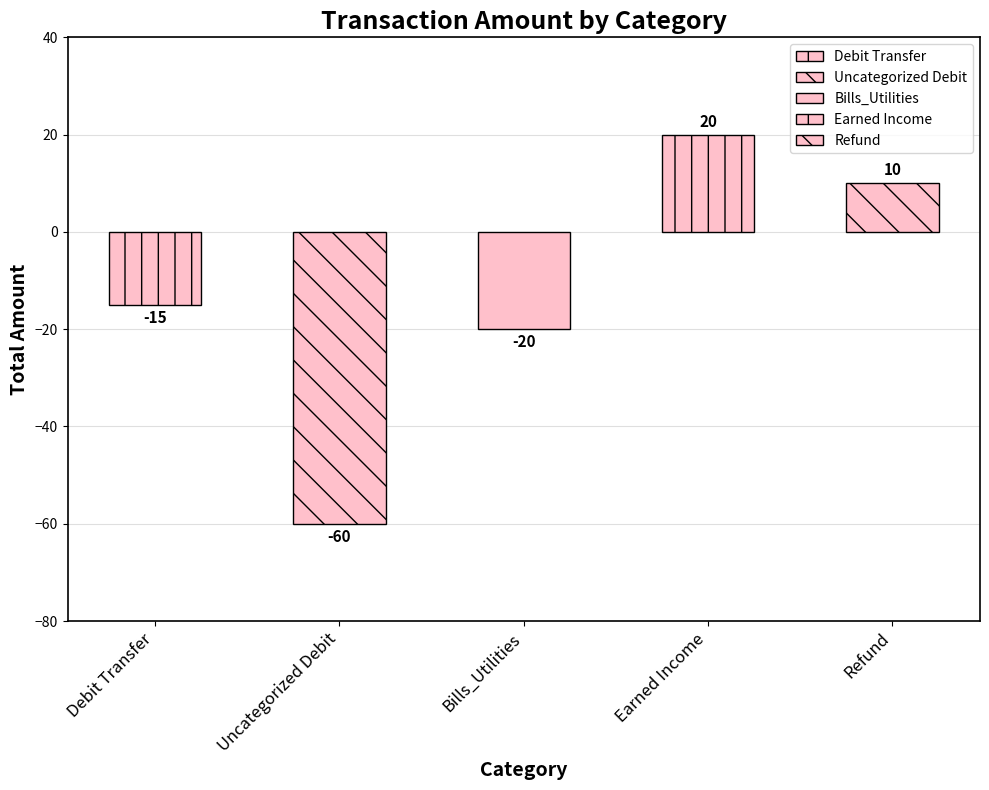

At which label does the data first exceed -5?

Earned Income